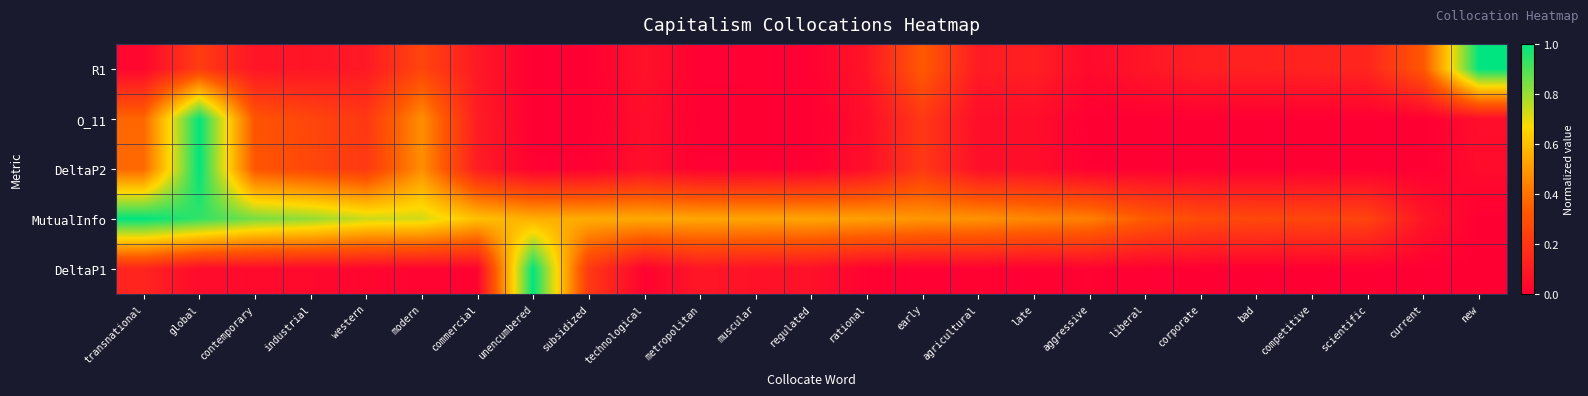

Which has a higher value, modern or industrial?

modern